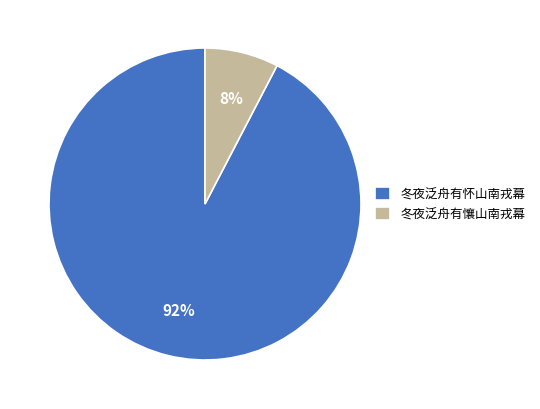

To the nearest percent, what percentage of the pie is 冬夜泛舟有懹山南戎幕?

8%